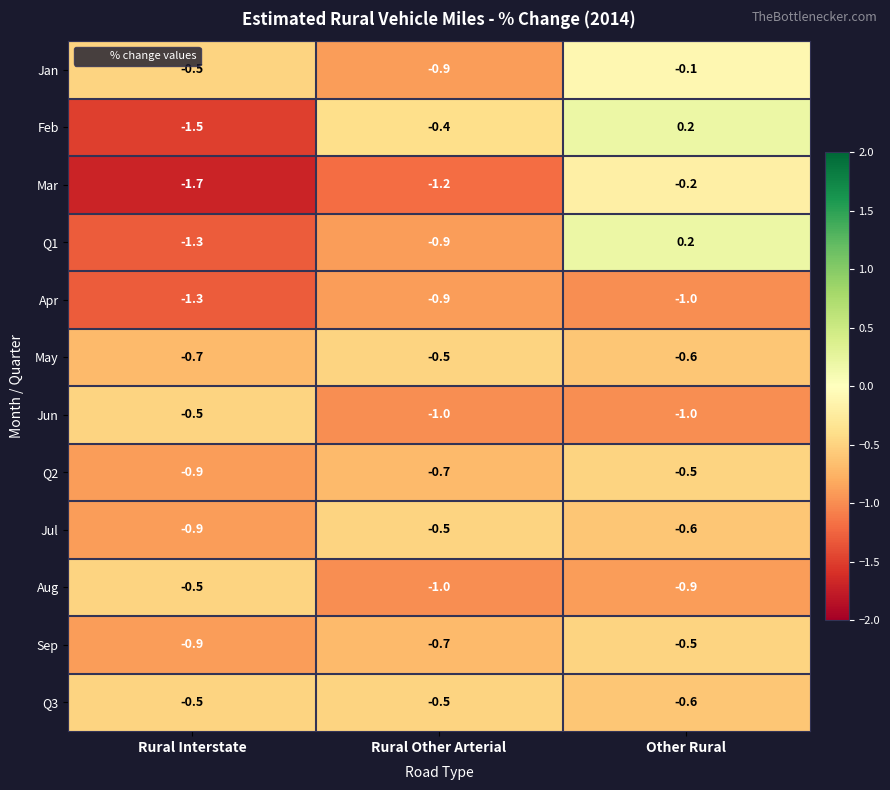

The value of Q3 at Rural Other Arterial is -0.1. True or false?

False